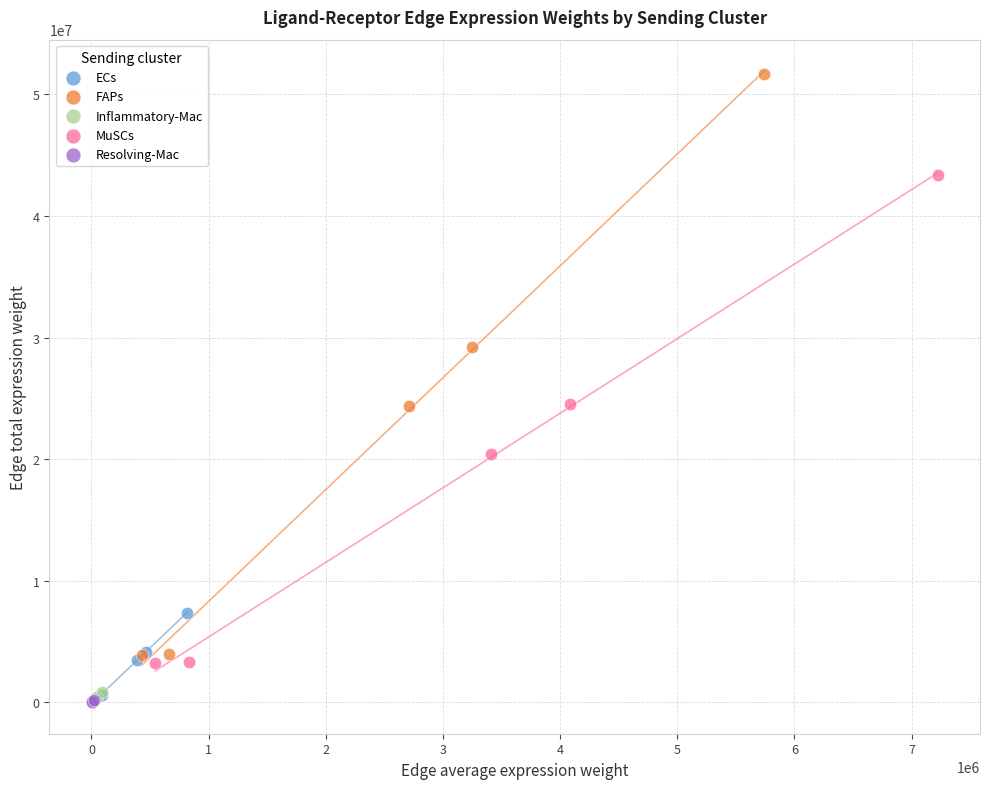

Which series has the largest Y range (max minus min)?

FAPs